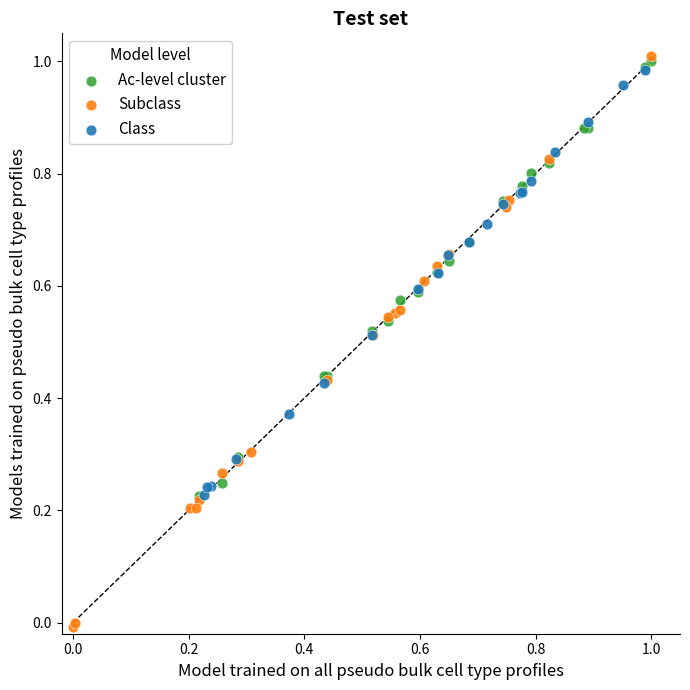

Which series has the largest Y range (max minus min)?

Subclass